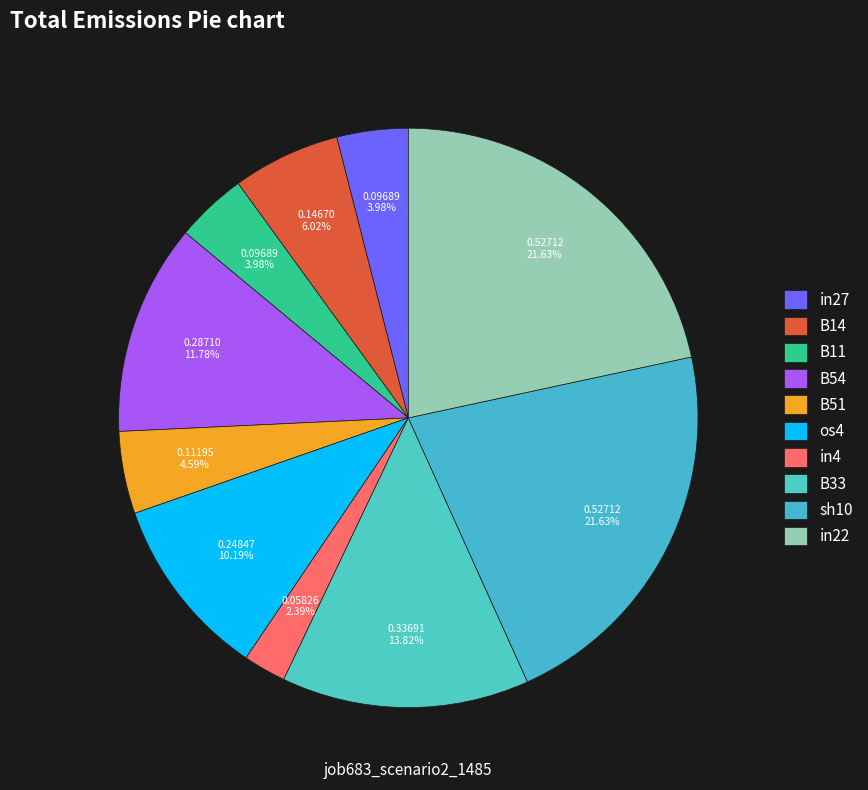

Which has a higher value, sh10 or B11?

sh10